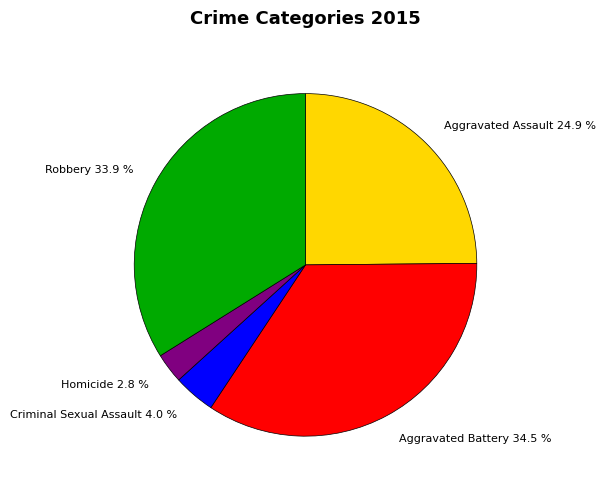

To the nearest percent, what portion does Homicide represent?

3%